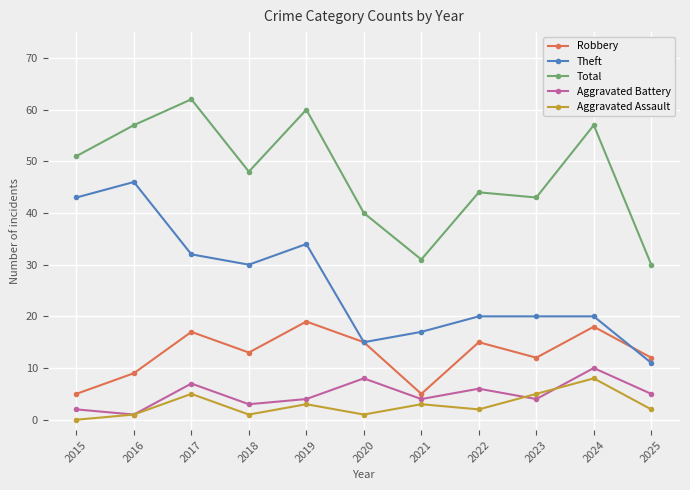

At how many categories does at least one series exceed 56?

4